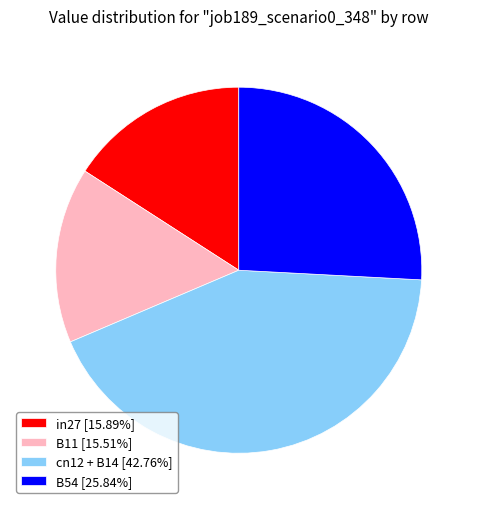

What is the ratio of the value at in27 [15.89%] to the value at B11 [15.51%]?

1.0